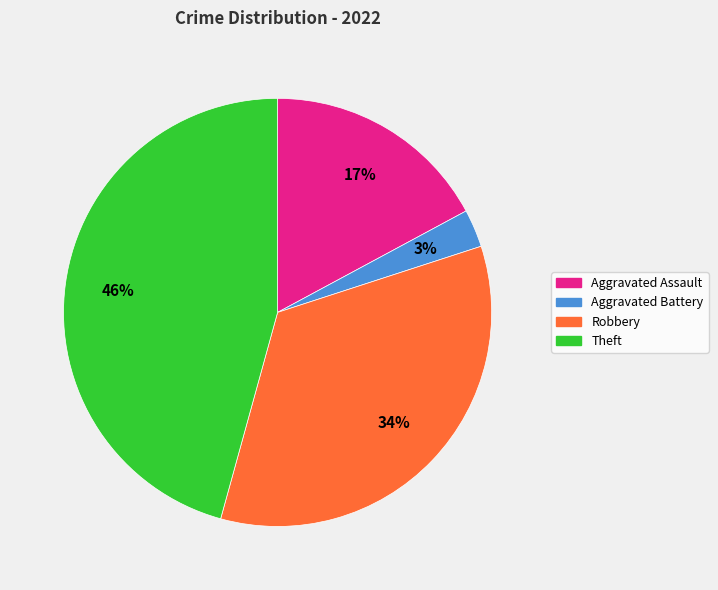

To the nearest percent, what is the difference between the largest and smallest slice percentages?

43%